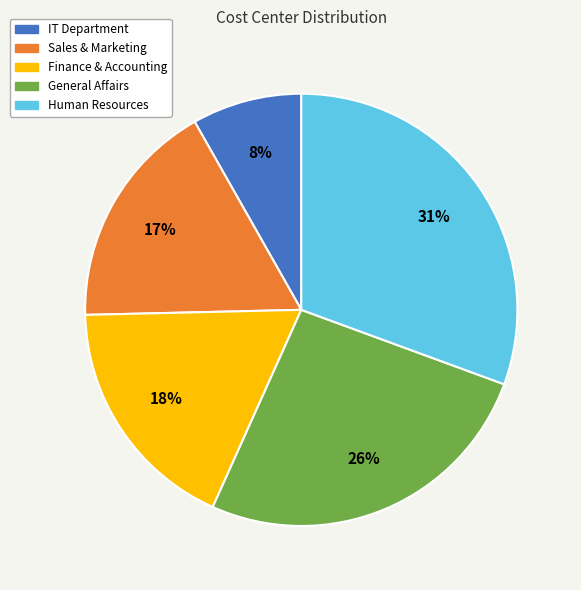

Rank the categories by value from highest to lowest.

Human Resources, General Affairs, Finance & Accounting, Sales & Marketing, IT Department